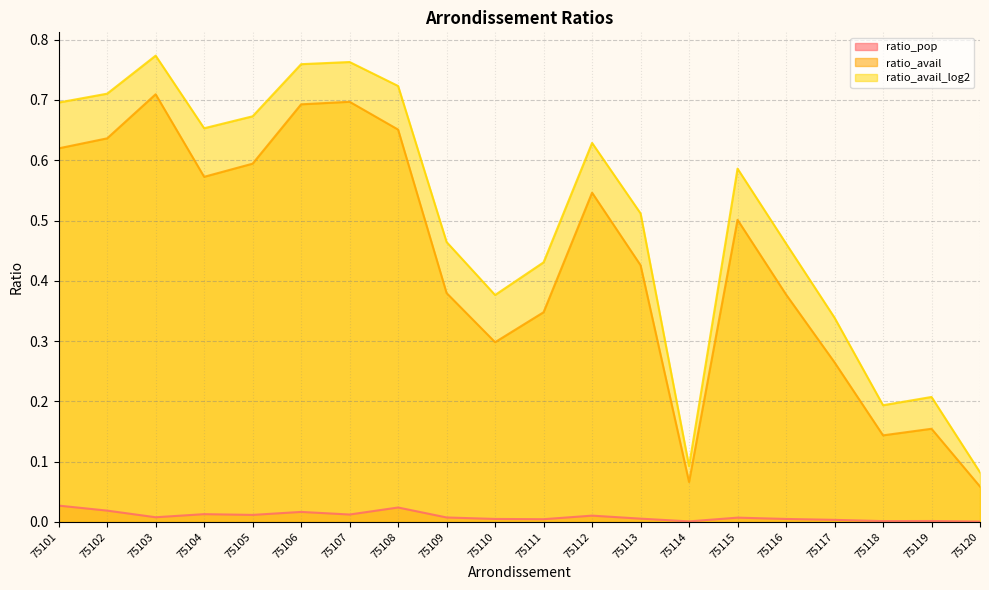

What value does the ratio_avail series have at 75107?

0.7